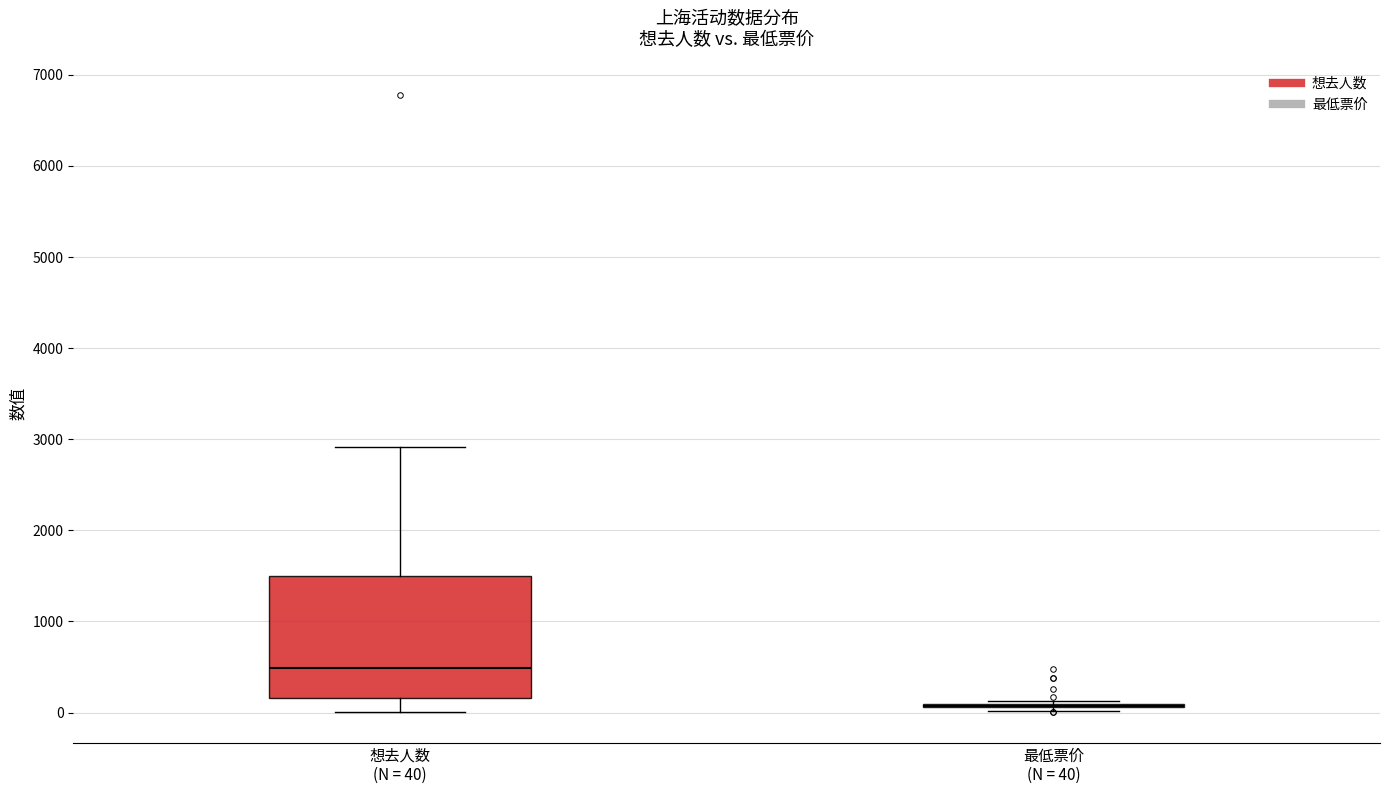

Which box is the tallest, from its lower edge to its upper edge?

想去人数 (N = 40)